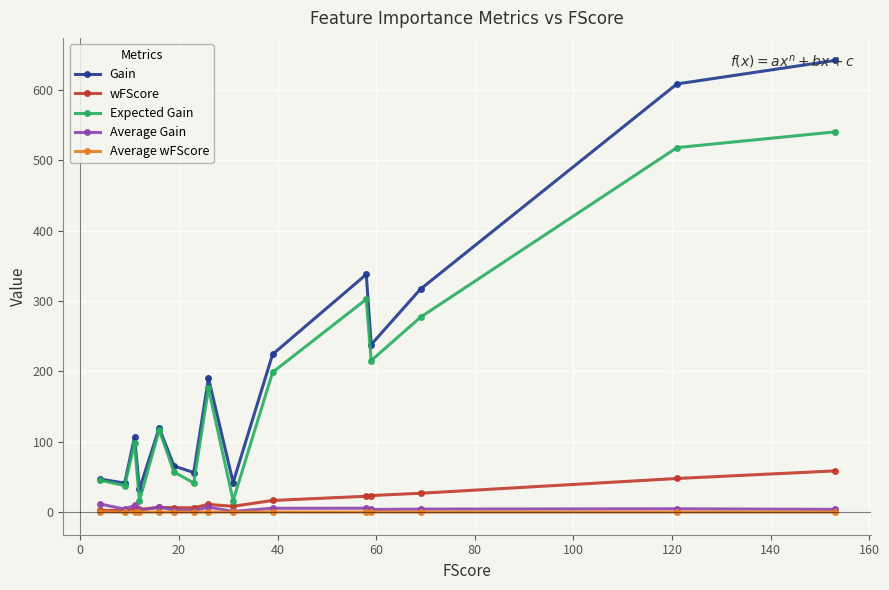

What is the minimum value for Gain?

32.7